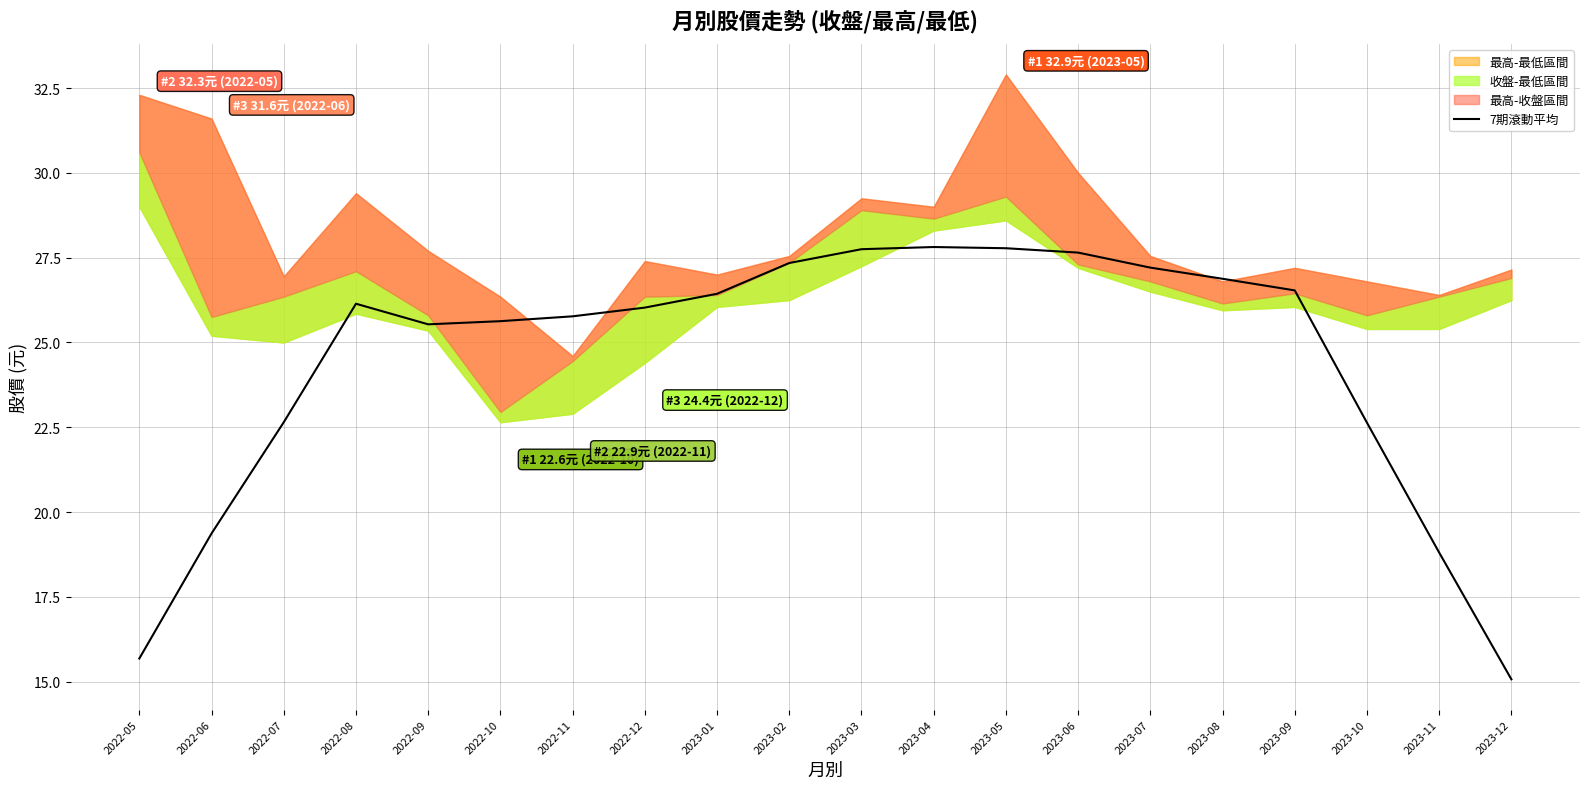

What is the minimum value shown in the chart?

15.1